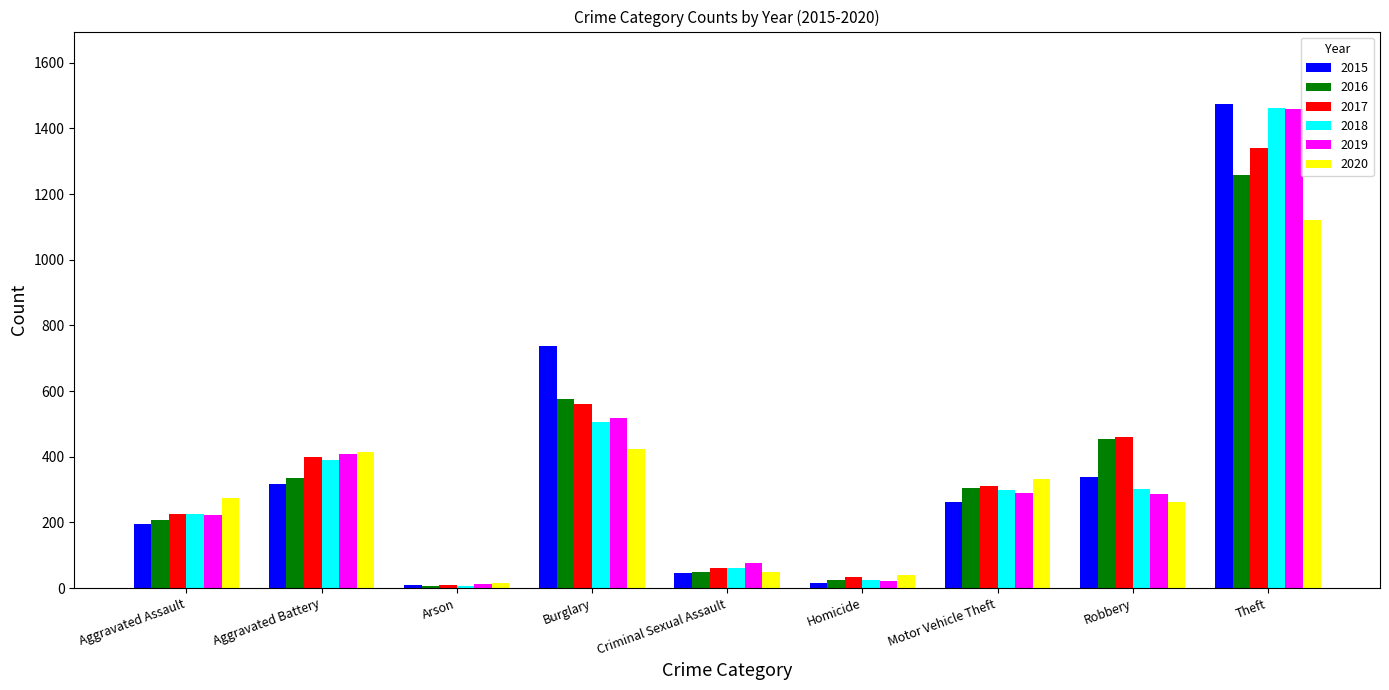

Which series changed the most between Aggravated Assault and Robbery?

2016